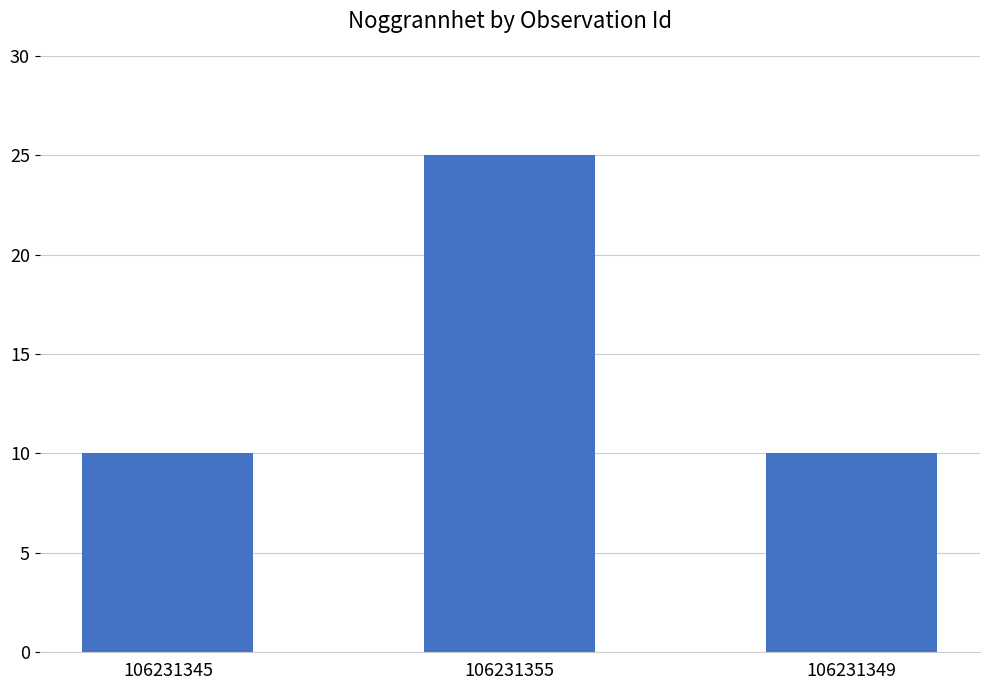

Between 106231355 and 106231345, which is larger?

106231355